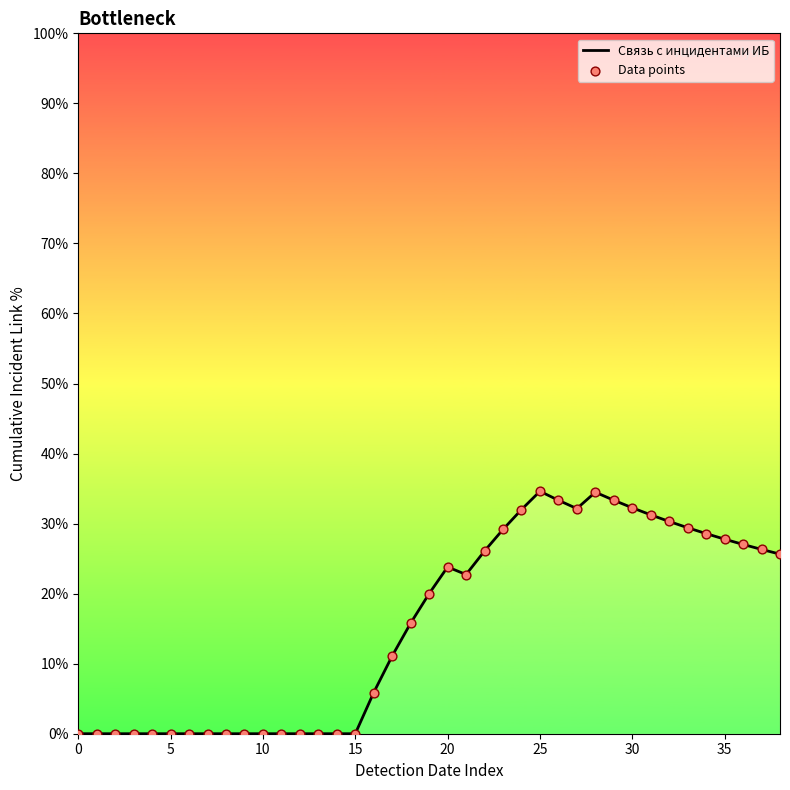

What is the difference between the maximum and minimum values?

34.6